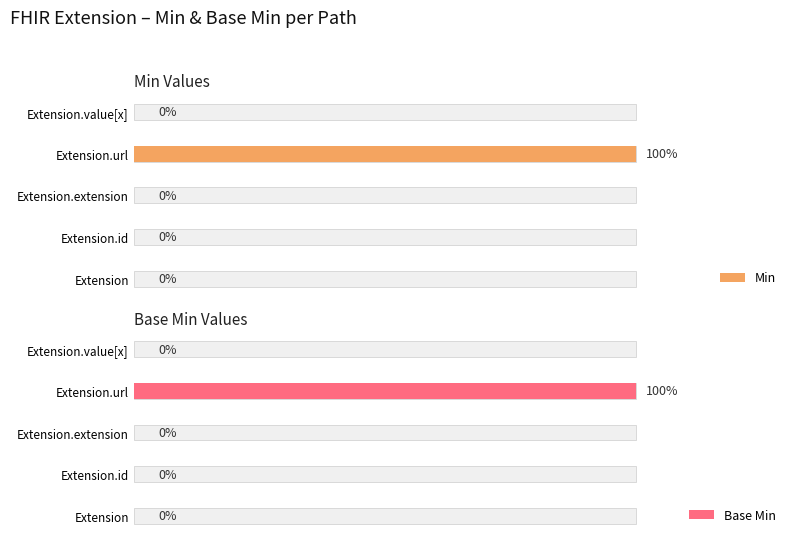

Which series has the widest spread of values?

Min